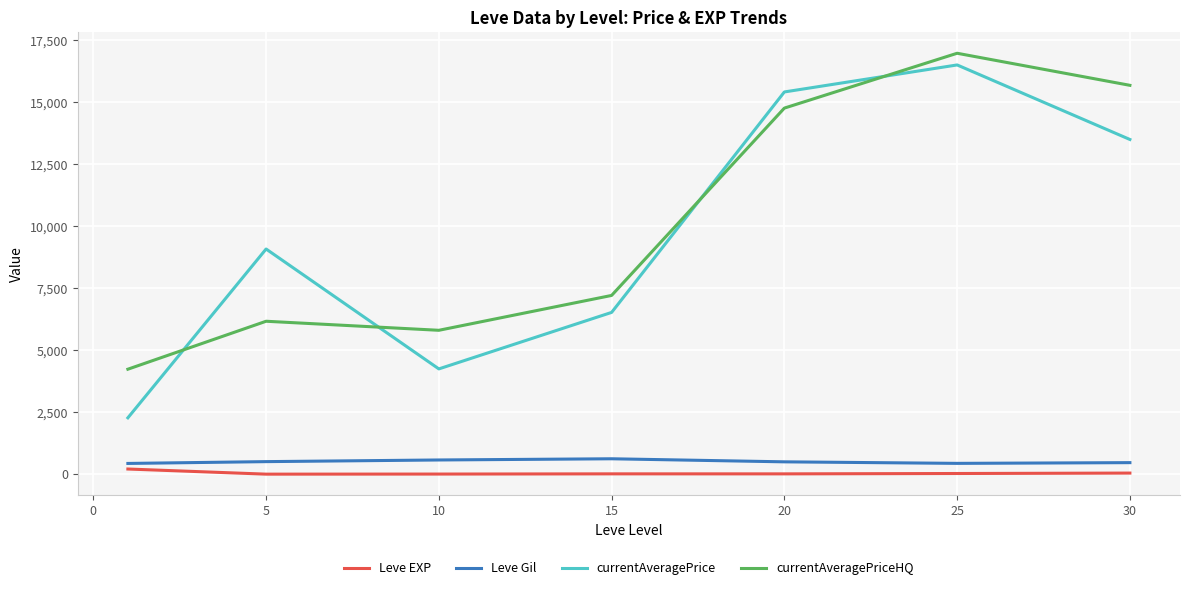

What is the average value of the Leve Gil series?

506.8